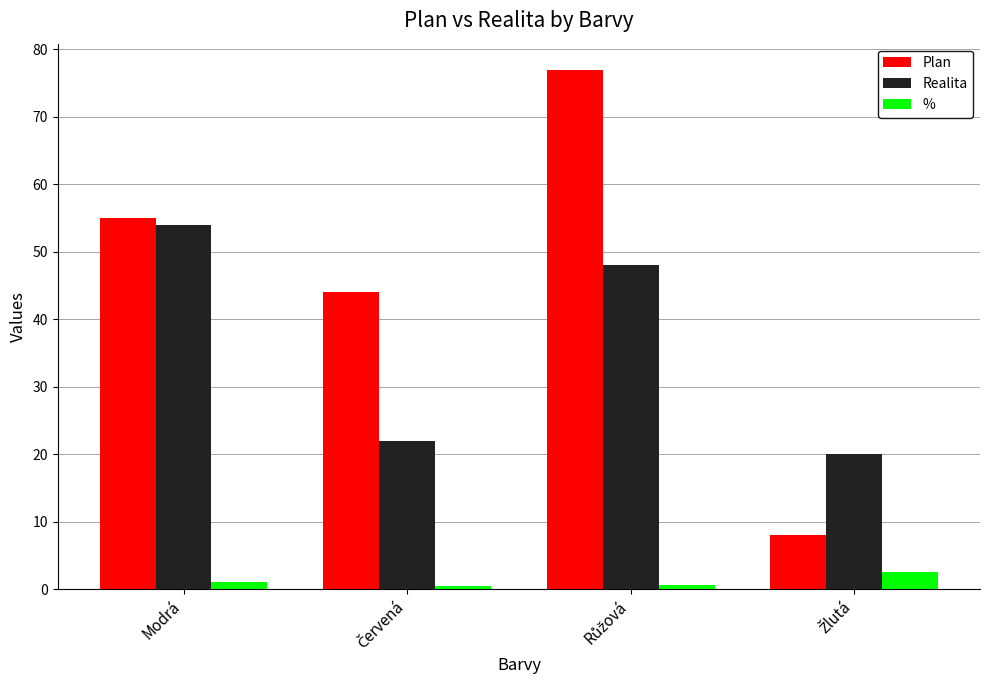

How many groups of bars are there?

4